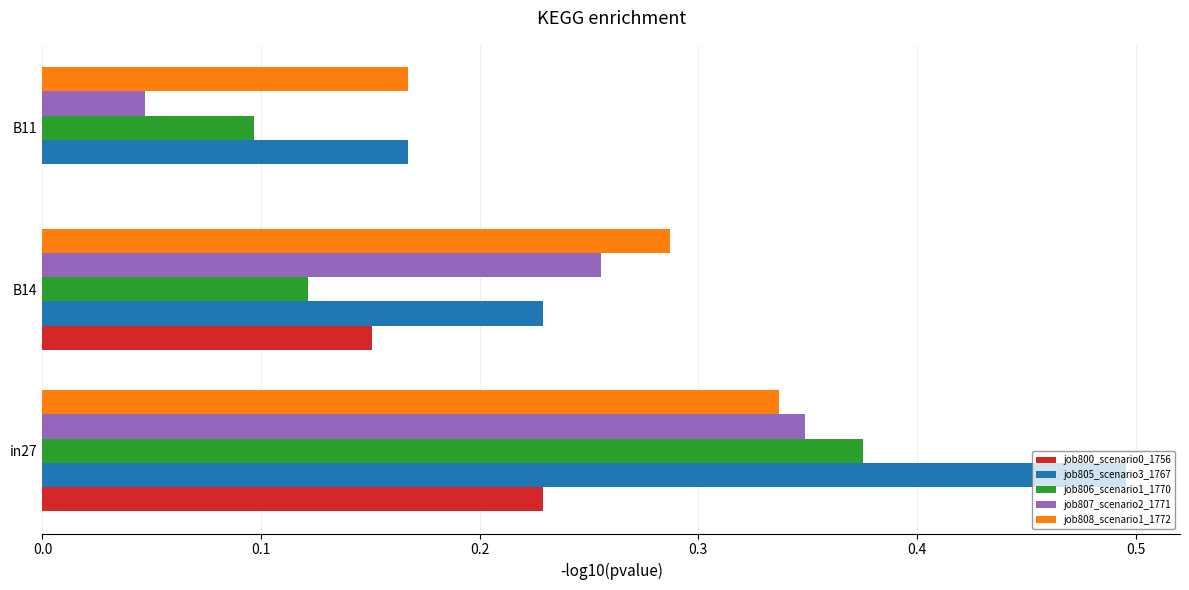

True or false: job806_scenario1_1770 has a value of 0.1 at in27.

False